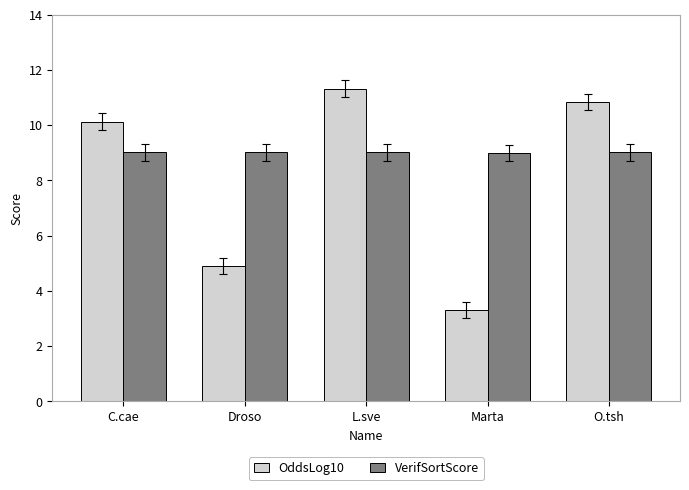

At which label does OddsLog10 reach its peak?

L.sve